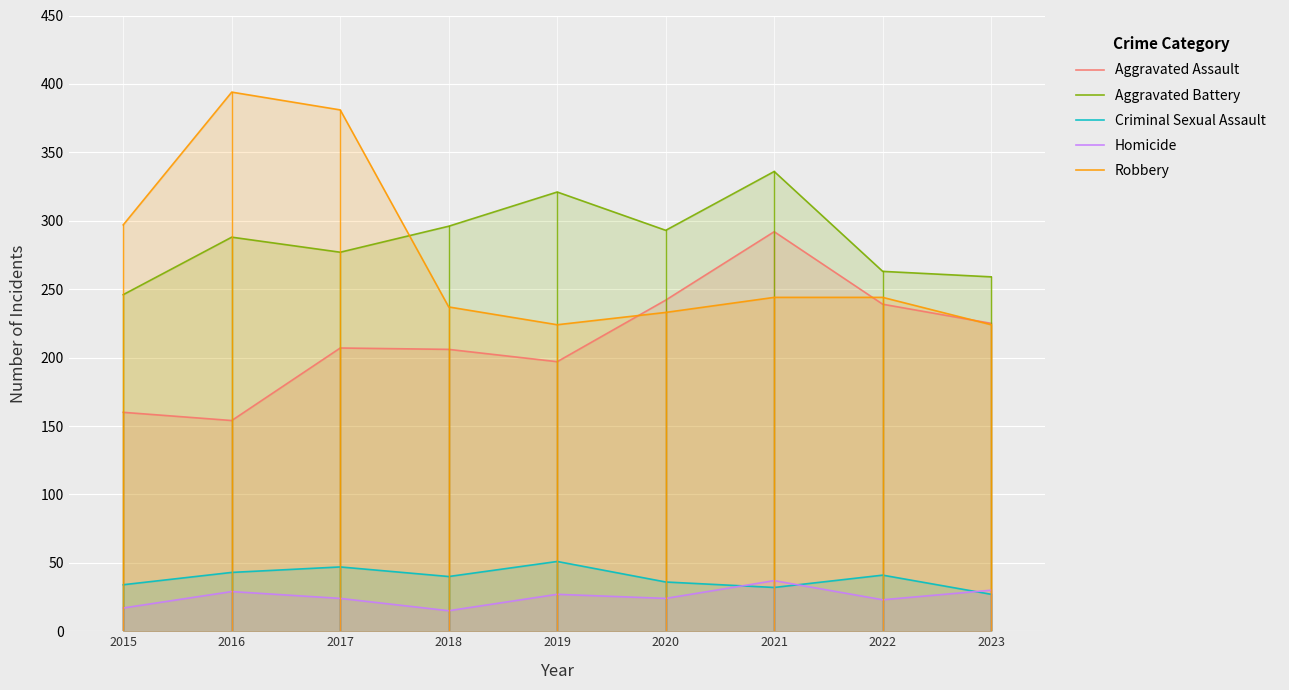

Reading right to left, list all the values displayed in this chart.

Aggravated Assault: 225	239	292	242	197	206	207	154	160
Aggravated Battery: 259	263	336	293	321	296	277	288	246
Criminal Sexual Assault: 27	41	32	36	51	40	47	43	34
Homicide: 30	23	37	24	27	15	24	29	17
Robbery: 224	244	244	233	224	237	381	394	297